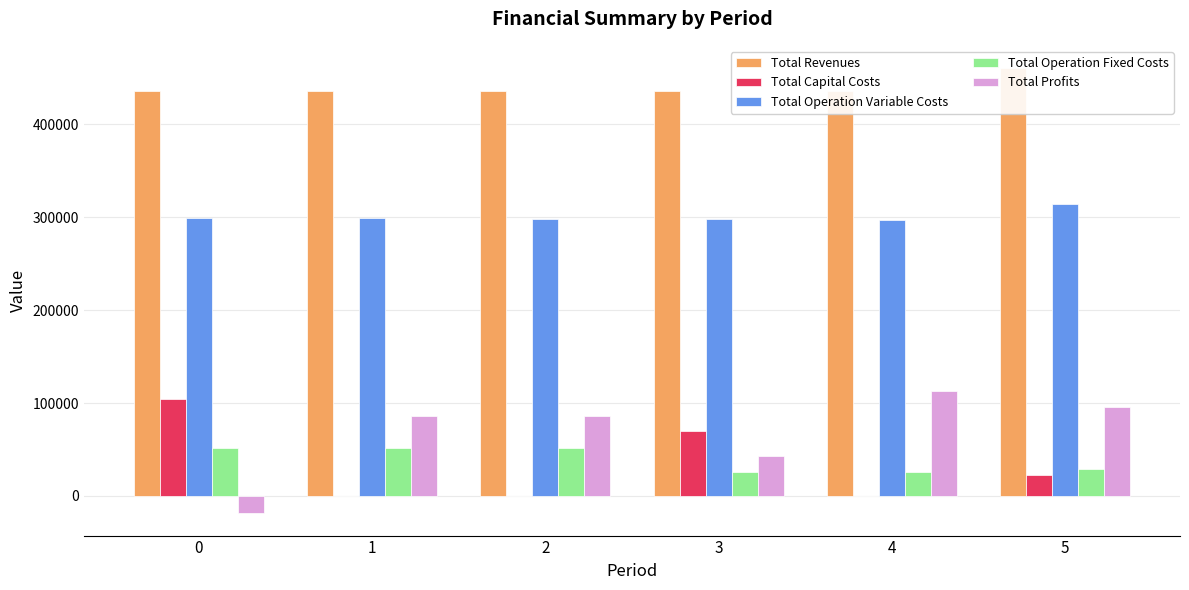

What is the minimum value for Total Operation Fixed Costs?

25334.1